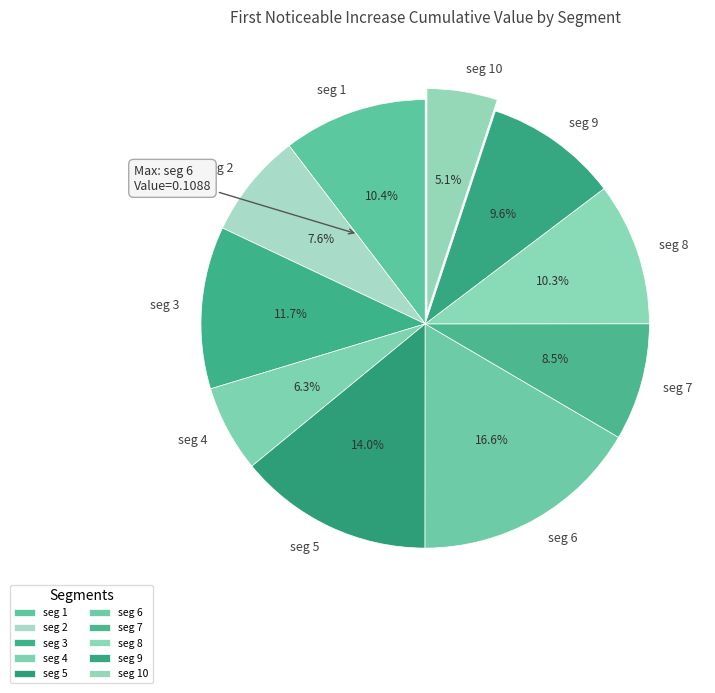

To the nearest percent, what is the difference between the largest and smallest slice percentages?

11%